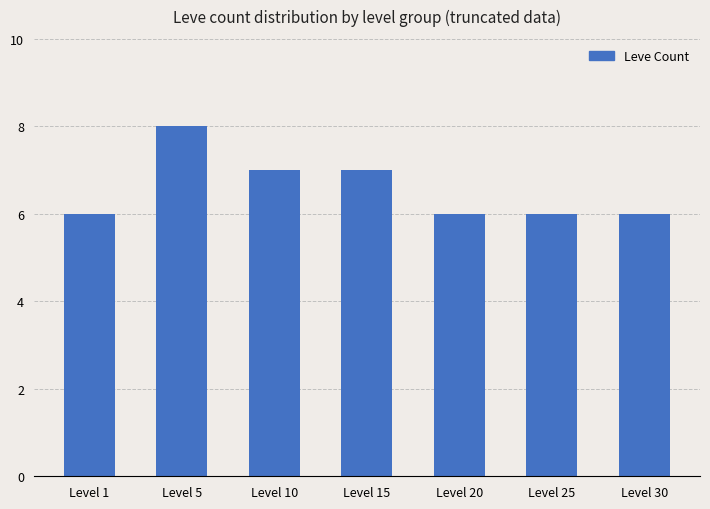

What is the ratio of the value at Level 15 to the value at Level 30?

1.2